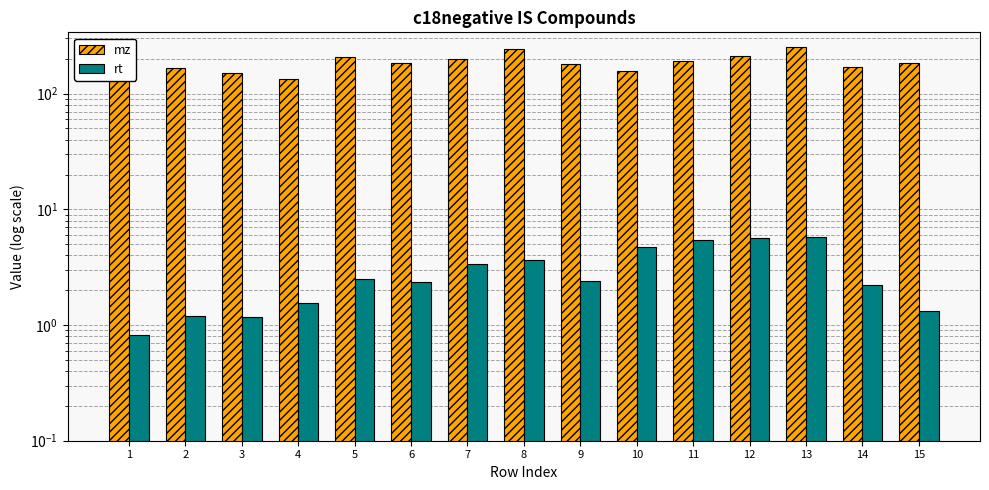

What is the maximum value for mz?

254.4